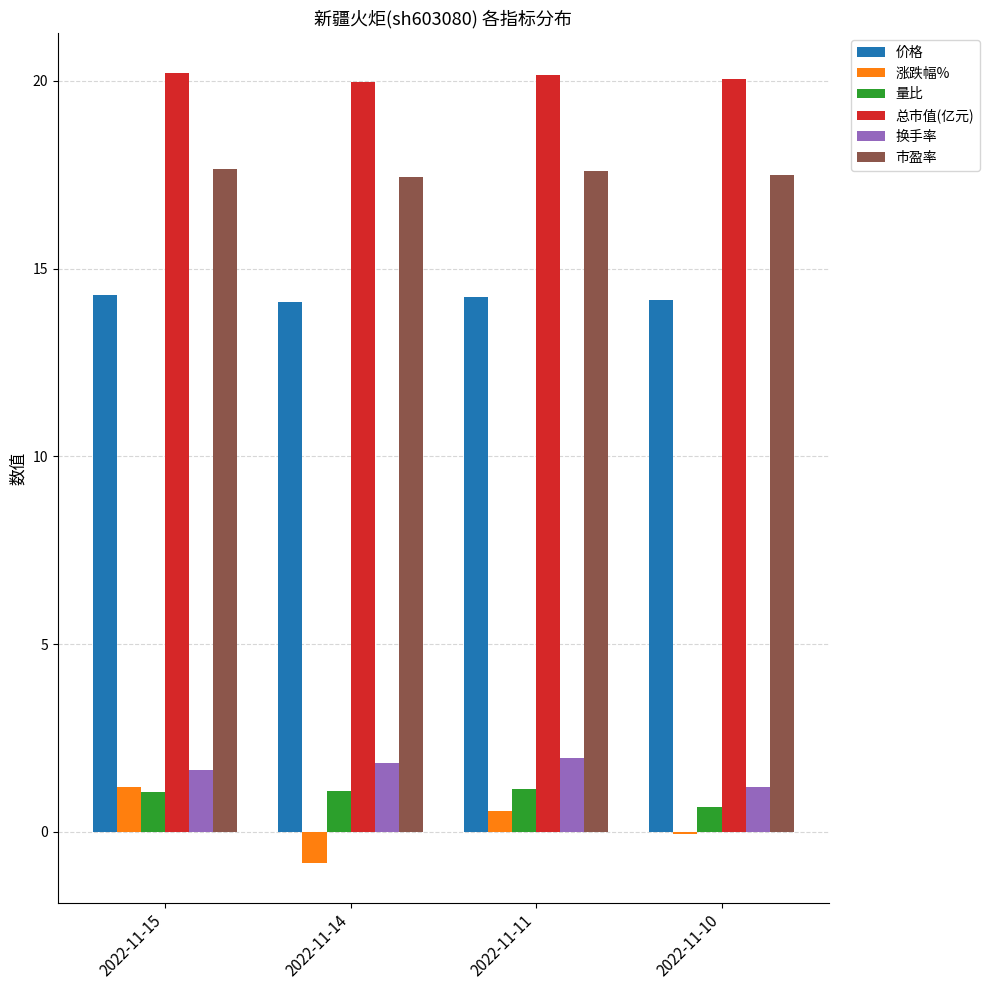

What is the spread (max minus min) of values at 2022-11-11?

19.6